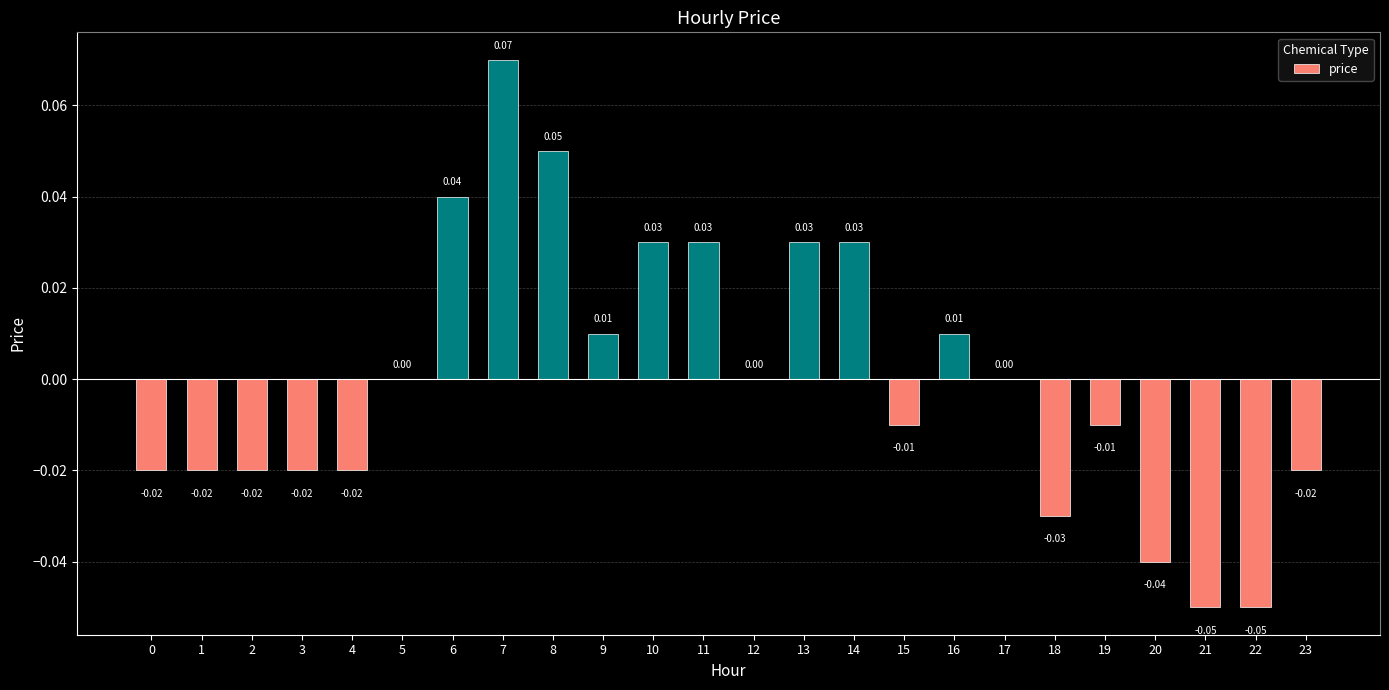

Between 2 and 8, which is larger?

8